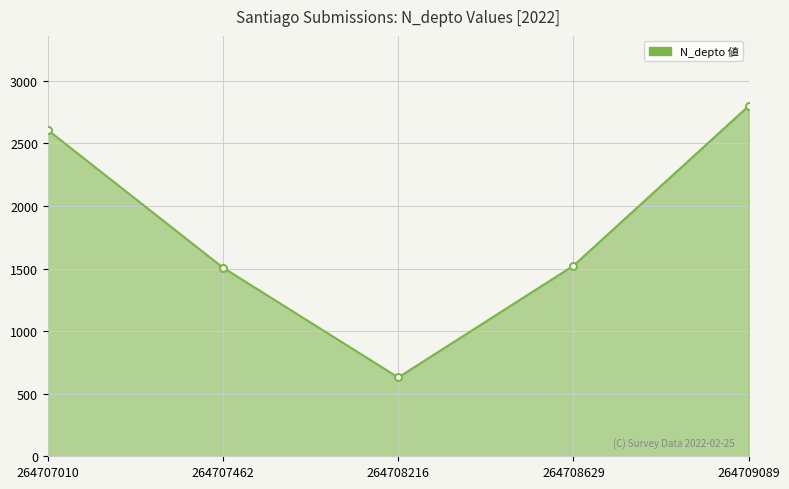

How many lines are shown in the chart?

1